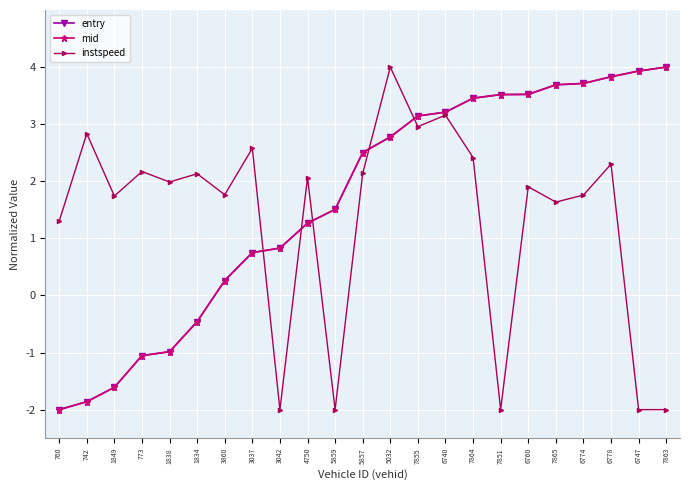

What is the smallest value displayed?

-2.0